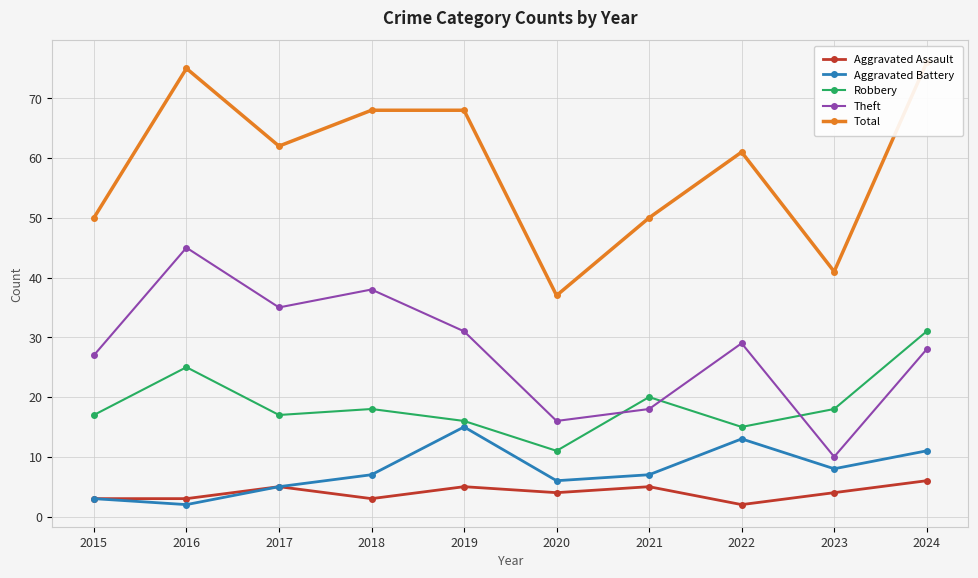

Rank the series by their maximum value, from lowest to highest.

Aggravated Assault, Aggravated Battery, Robbery, Theft, Total